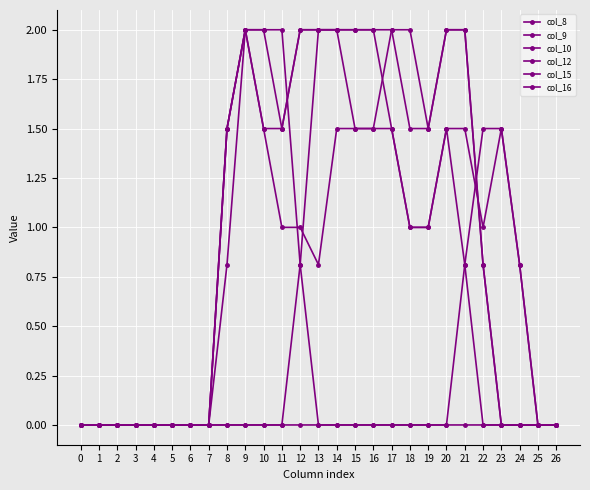

How many series are shown in this chart?

6